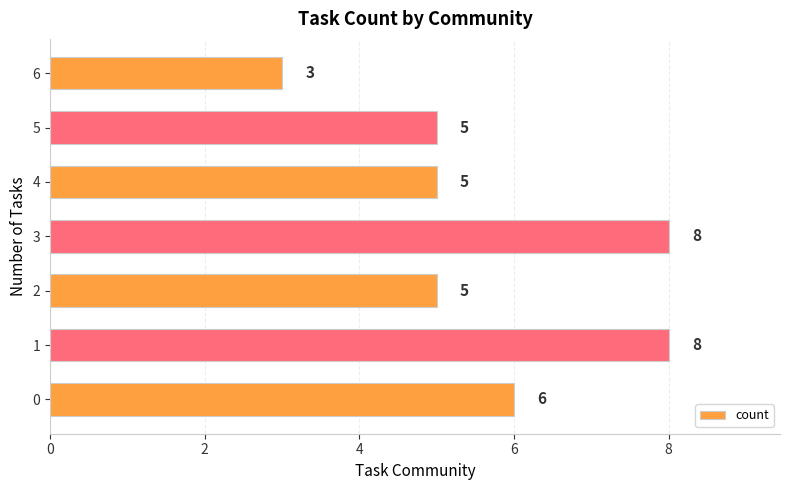

Reading top to bottom, list all the values displayed in this chart.

6=3	5=5	4=5	3=8	2=5	1=8	0=6